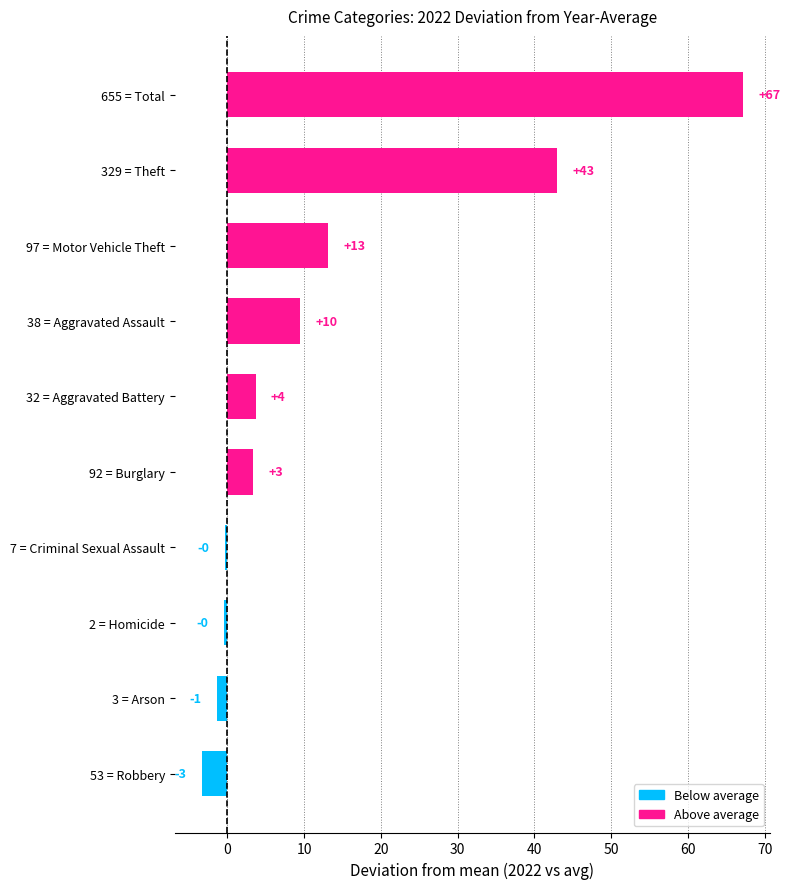

Does the chart contain any negative values?

Yes